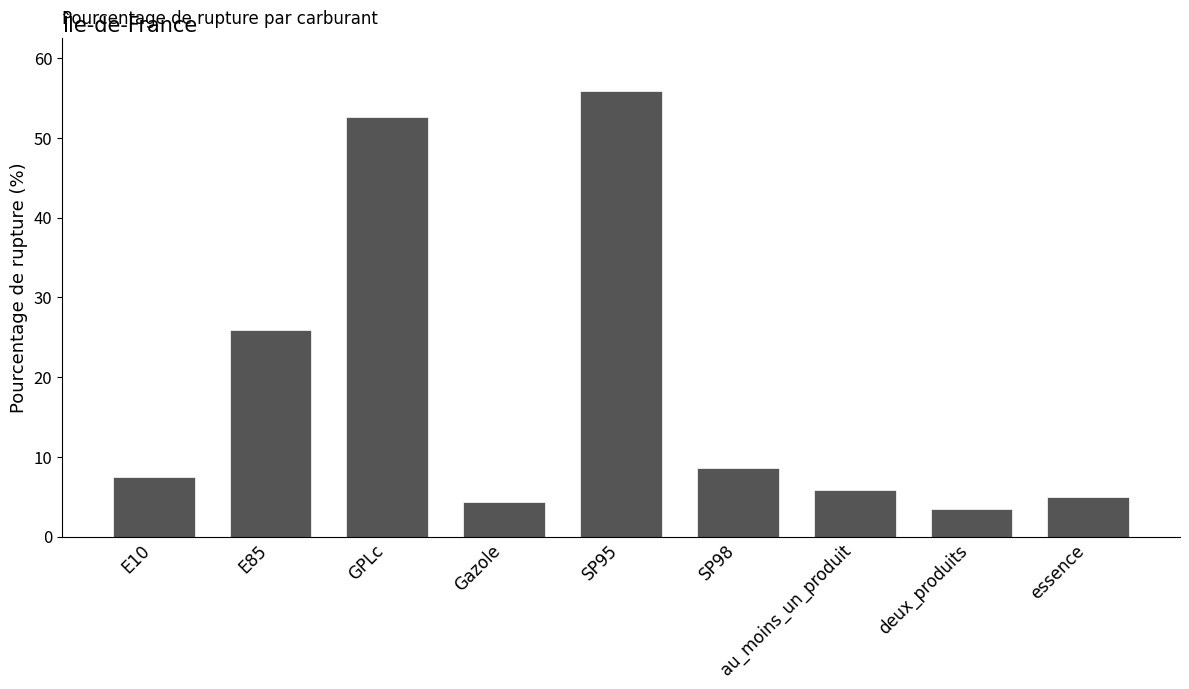

What is the value of the 5th bar from the left?

55.9